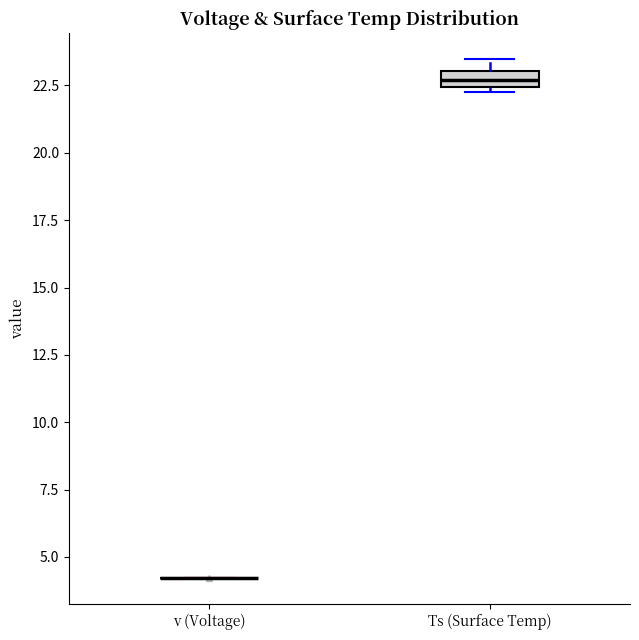

Comparing the boxes themselves (not the whiskers), which one is the tallest?

Ts (Surface Temp)